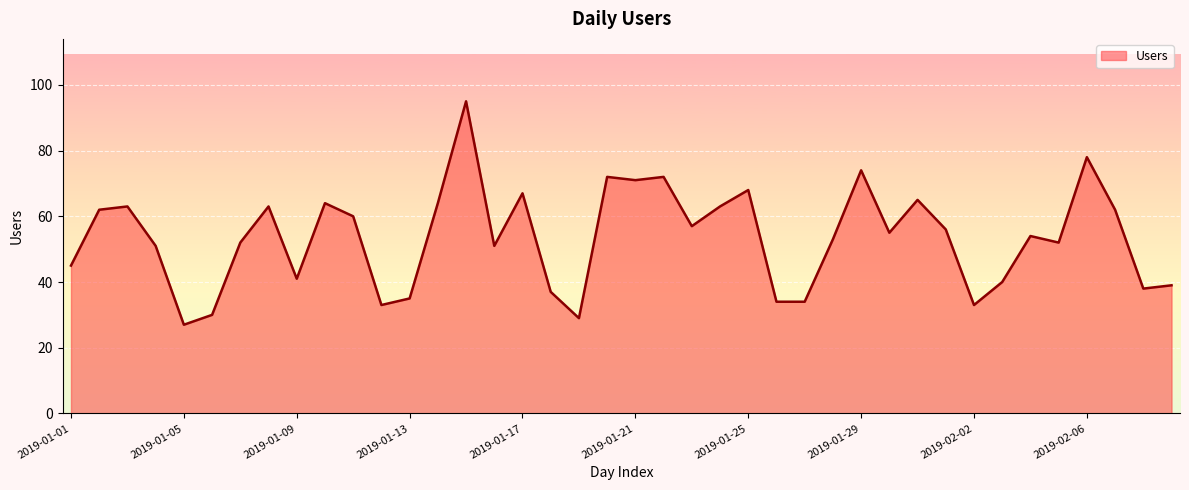

What is the greatest value displayed?

95